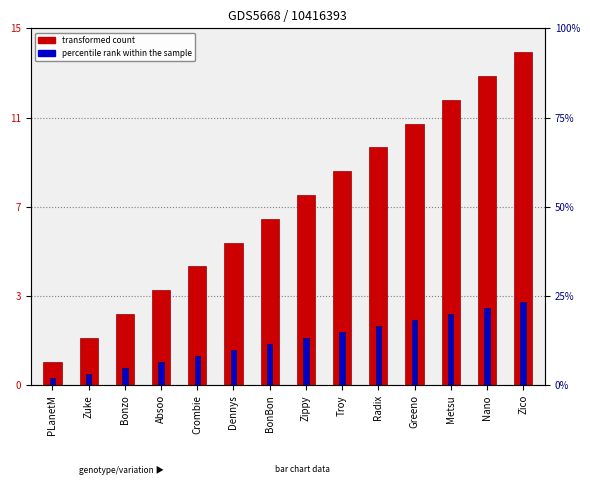

Is the value of transformed count at Troy greater than the value of percentile rank within the sample at PLanetM?

Yes